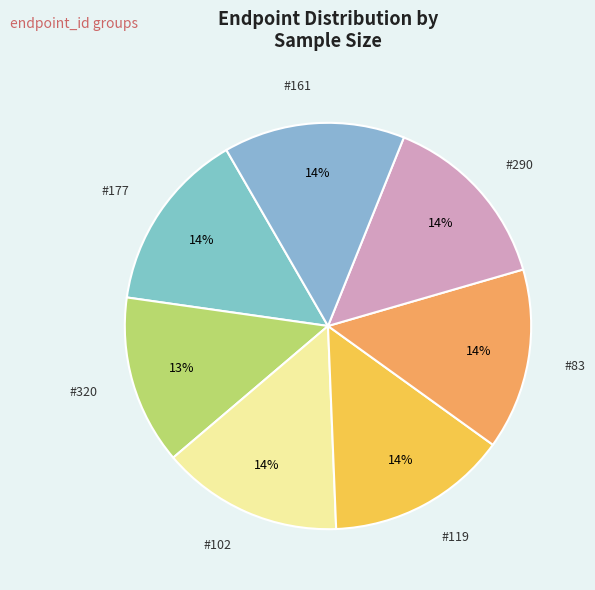

How many segments does this pie chart have?

7